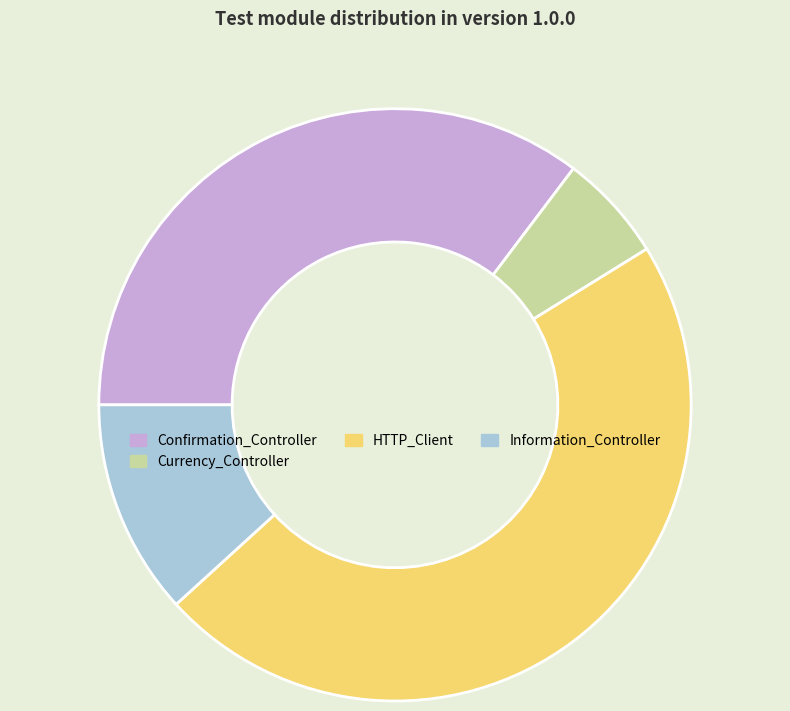

Rank the categories by value from lowest to highest.

Currency_Controller, Information_Controller, Confirmation_Controller, HTTP_Client